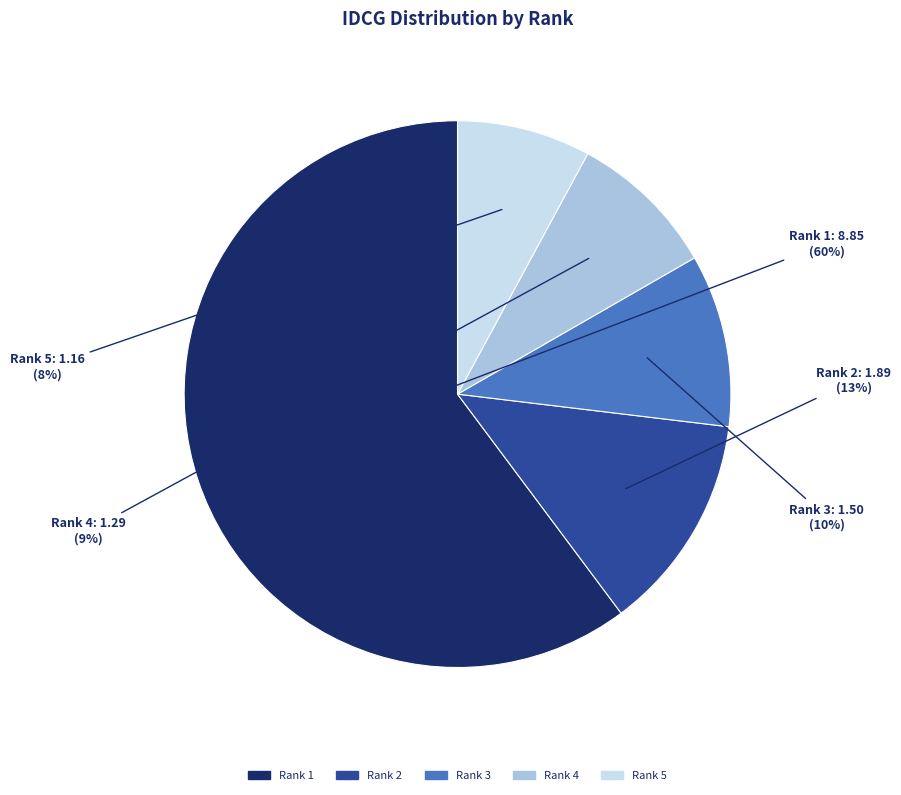

To the nearest percent, what is the difference between the largest and smallest slice percentages?

52%